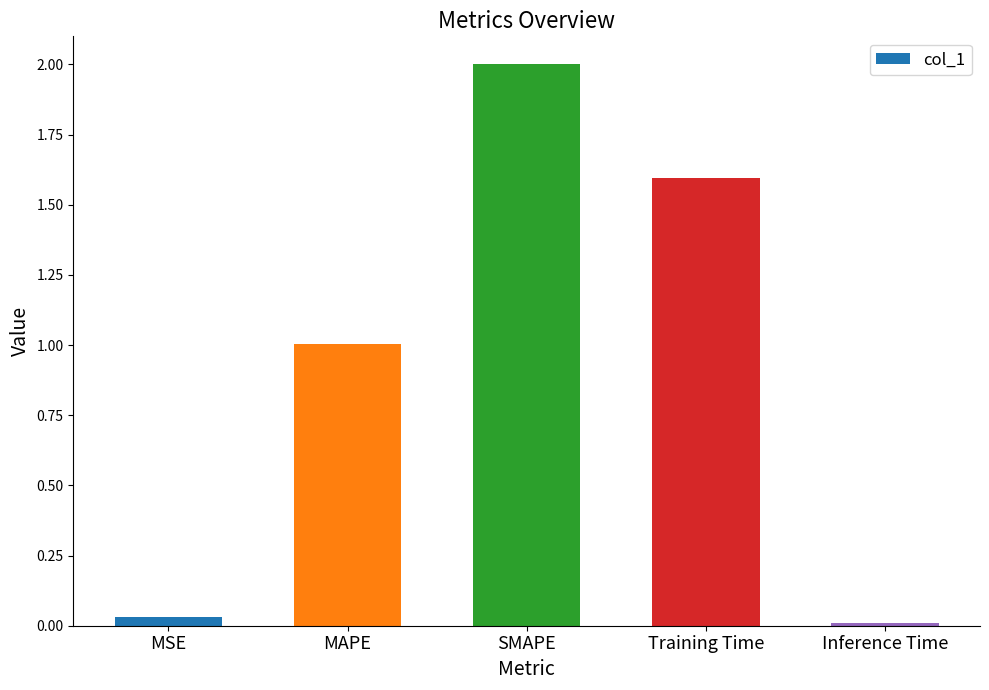

What is the difference between the values at MSE and MAPE?

1.0